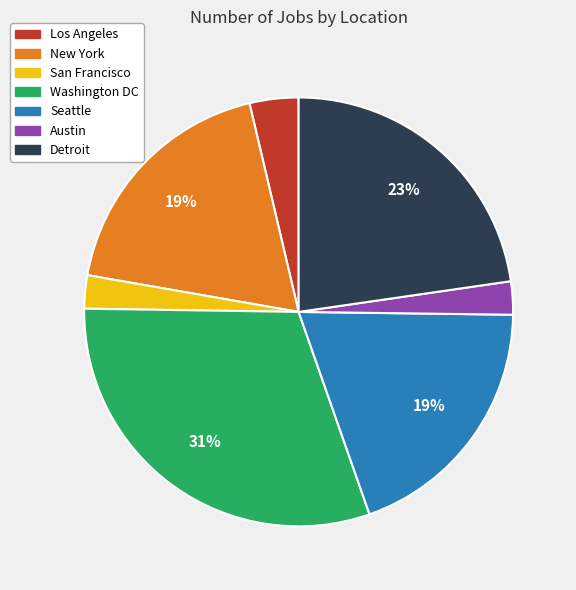

To the nearest percent, what is the difference between the New York and Detroit slice percentages?

4%